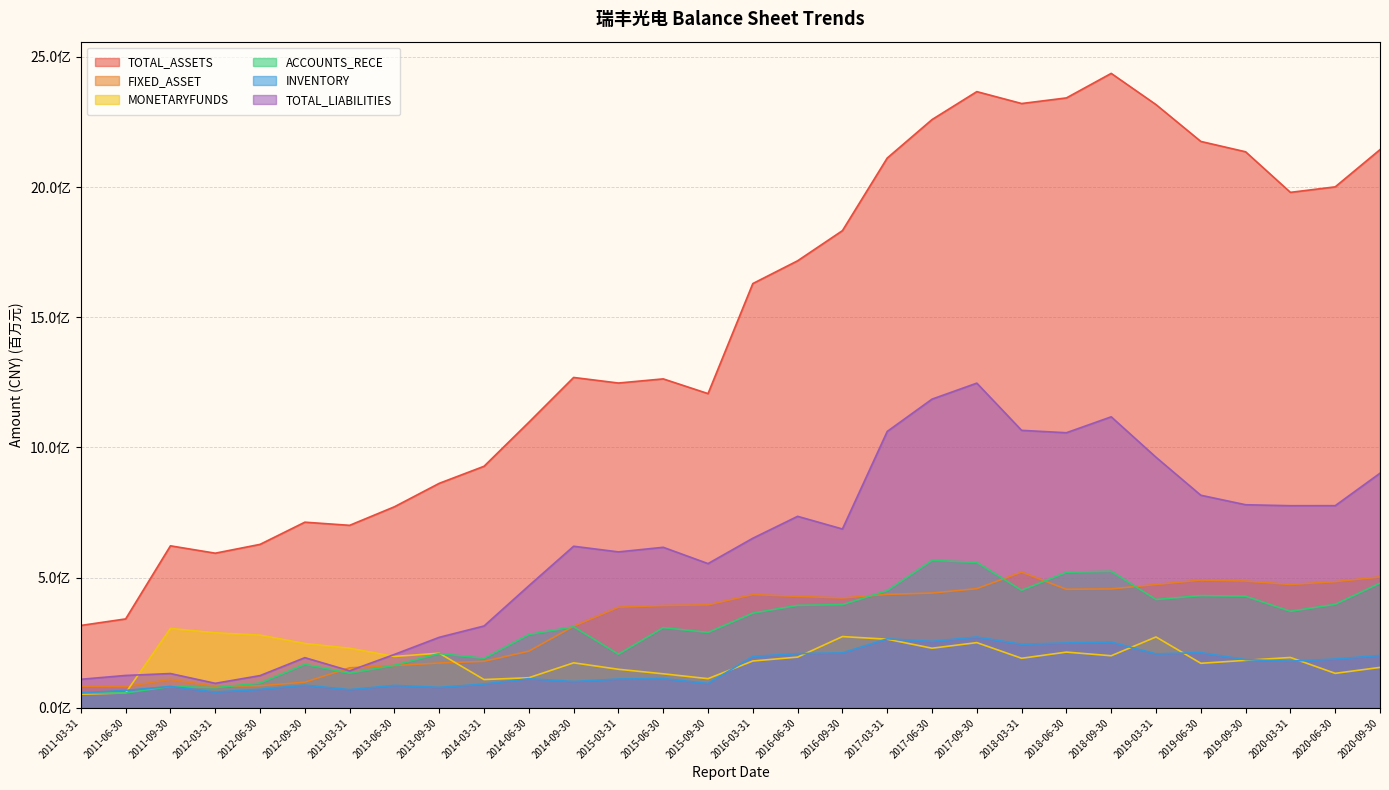

The INVENTORY series shows 17931638.1 at 2013-09-30. True or false?

False